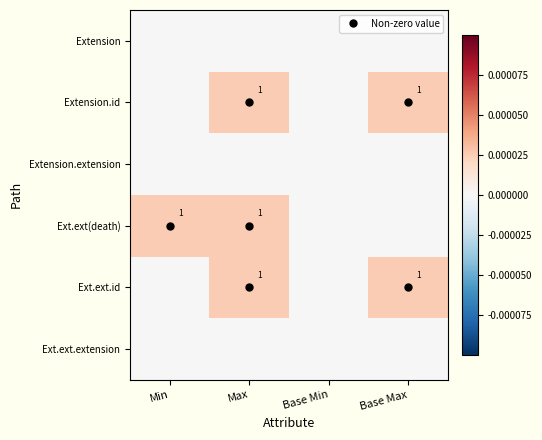

At Min, list the series in order from smallest to largest.

Extension, Extension.id, Extension.extension, Ext.ext.id, Ext.ext.extension, Ext.ext(death)